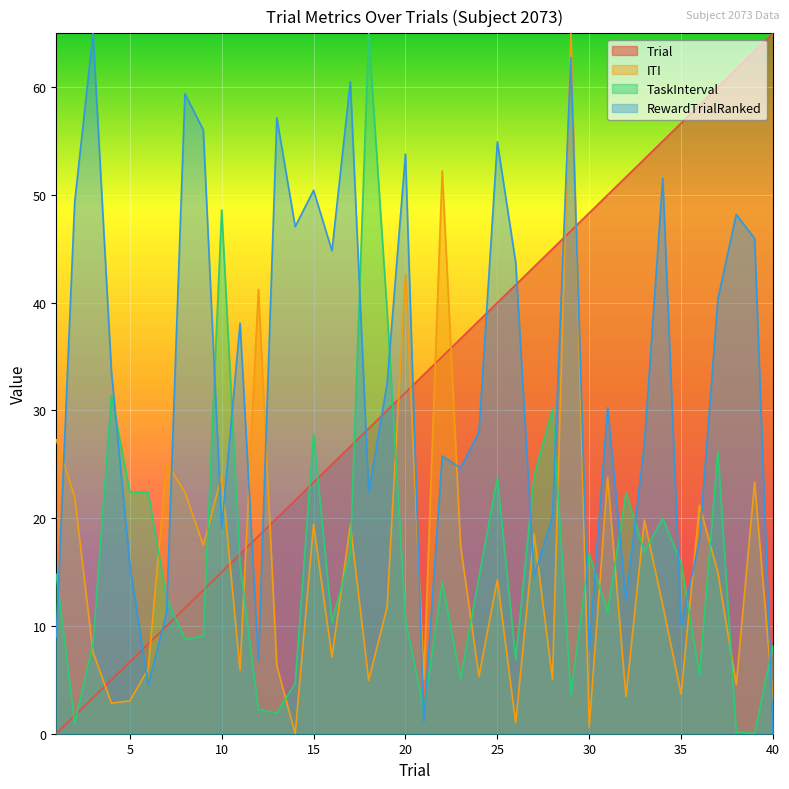

What is the spread (max minus min) of values at 12?

39.0